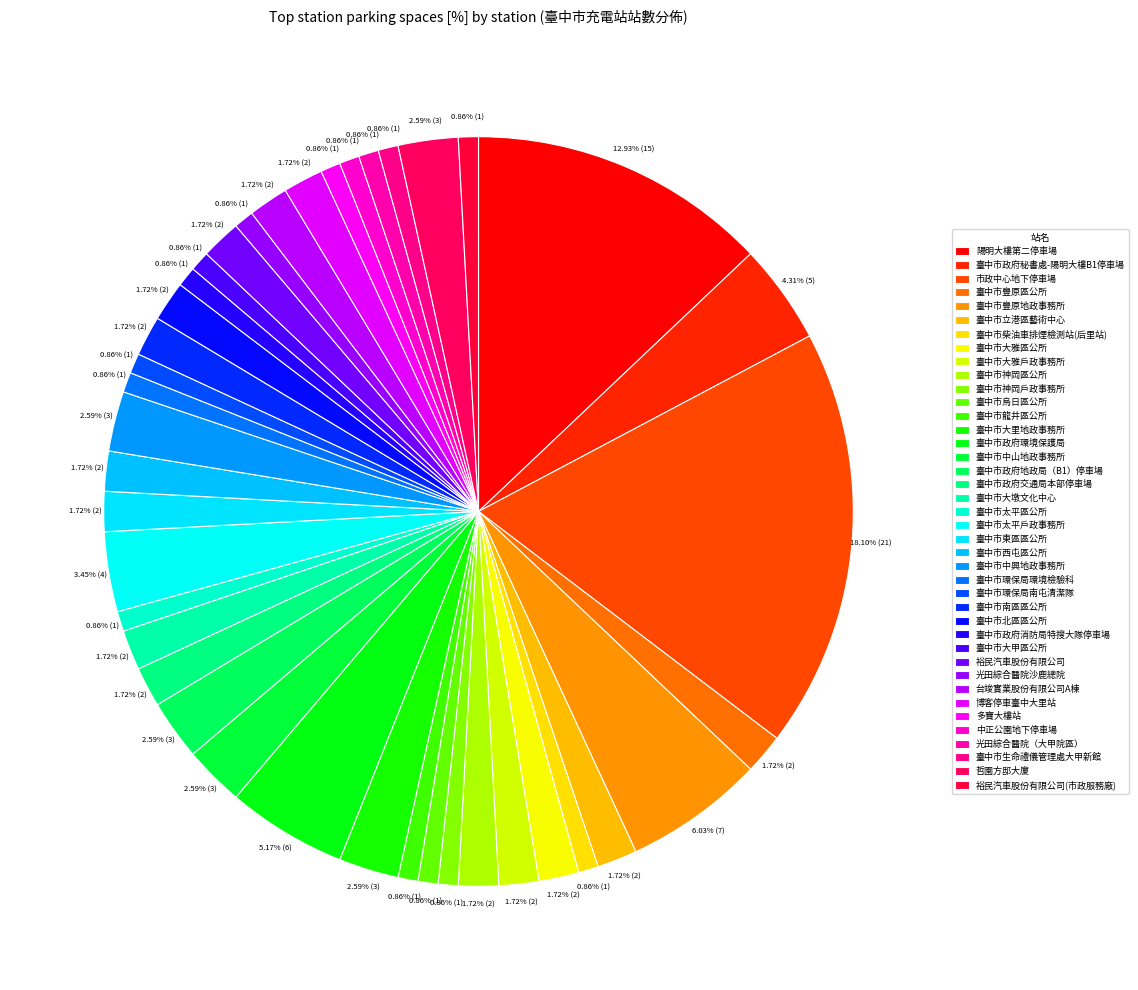

To the nearest percent, what is the combined percentage of 臺中市柴油車排煙檢測站(后里站) and 臺中市大甲區公所?

2%